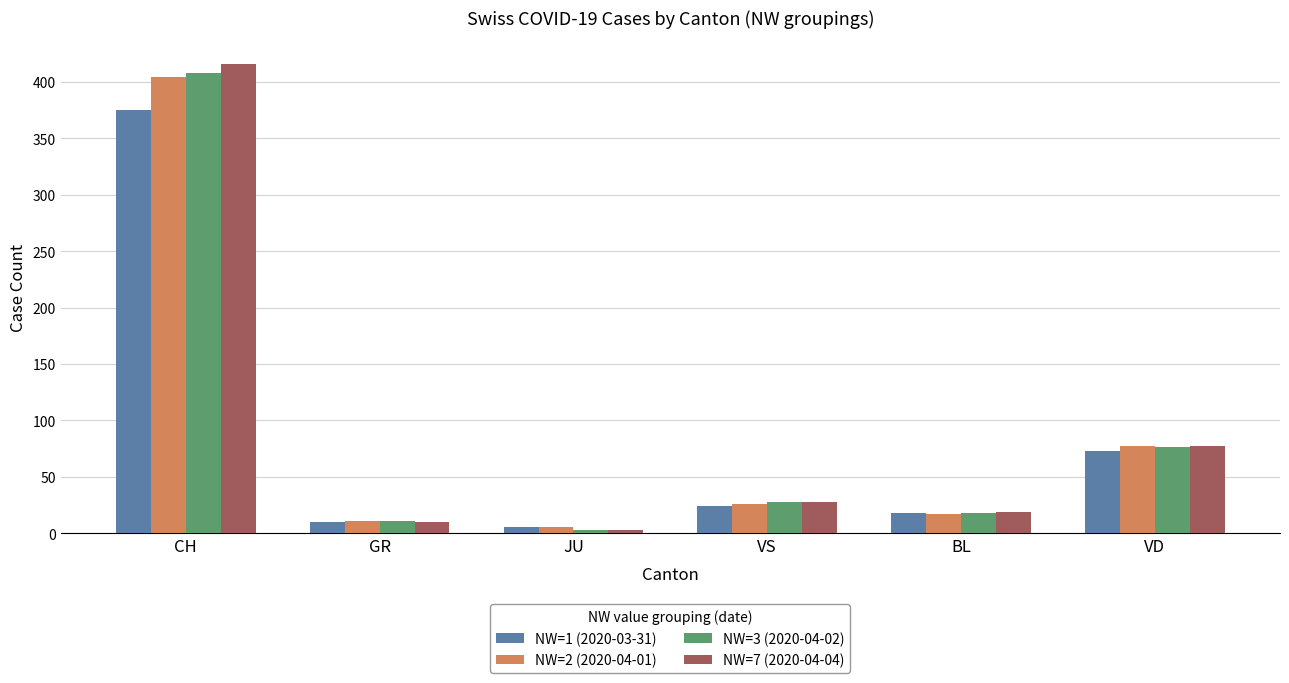

Reading right to left, extract all data points from this chart.

NW=1 (2020-03-31): VD=73	BL=18	VS=24	JU=5	GR=10	CH=375
NW=2 (2020-04-01): VD=77	BL=17	VS=26	JU=5	GR=11	CH=404
NW=3 (2020-04-02): VD=76	BL=18	VS=28	JU=3	GR=11	CH=408
NW=7 (2020-04-04): VD=77	BL=19	VS=28	JU=3	GR=10	CH=416